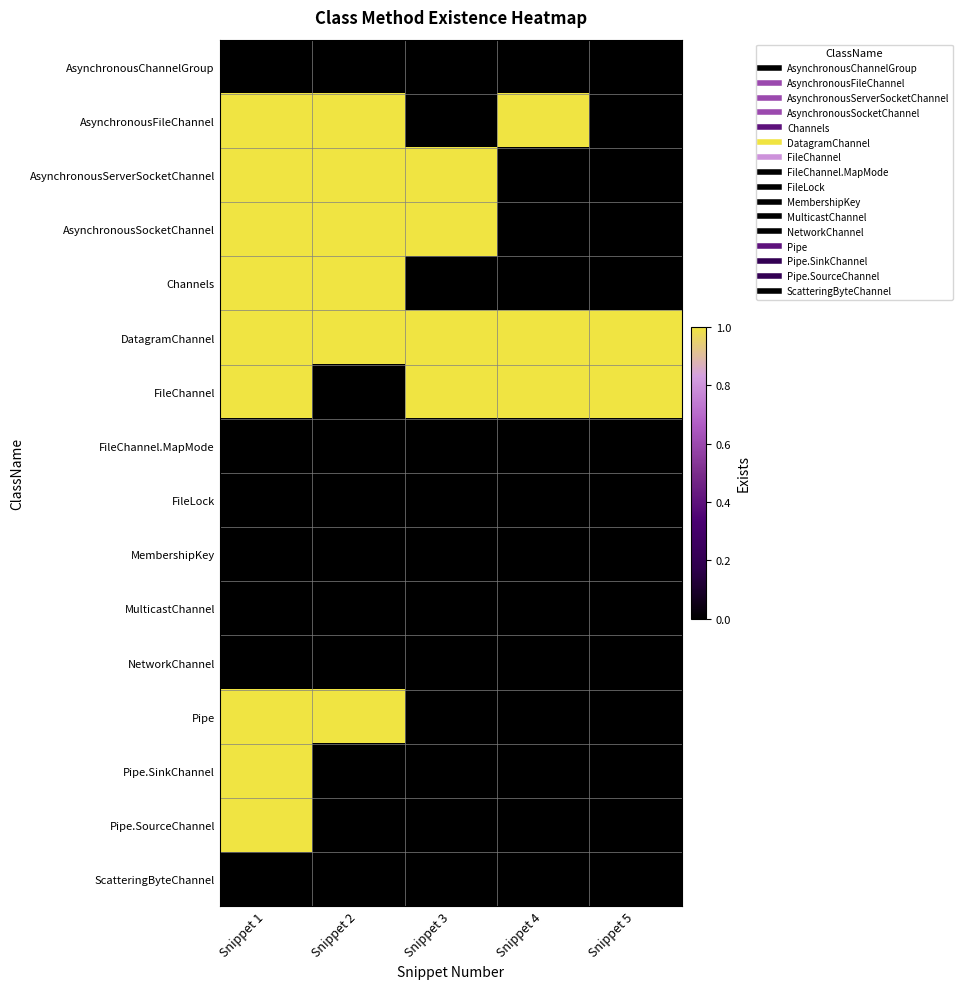

What is the spread (max minus min) of values at Snippet 5?

1